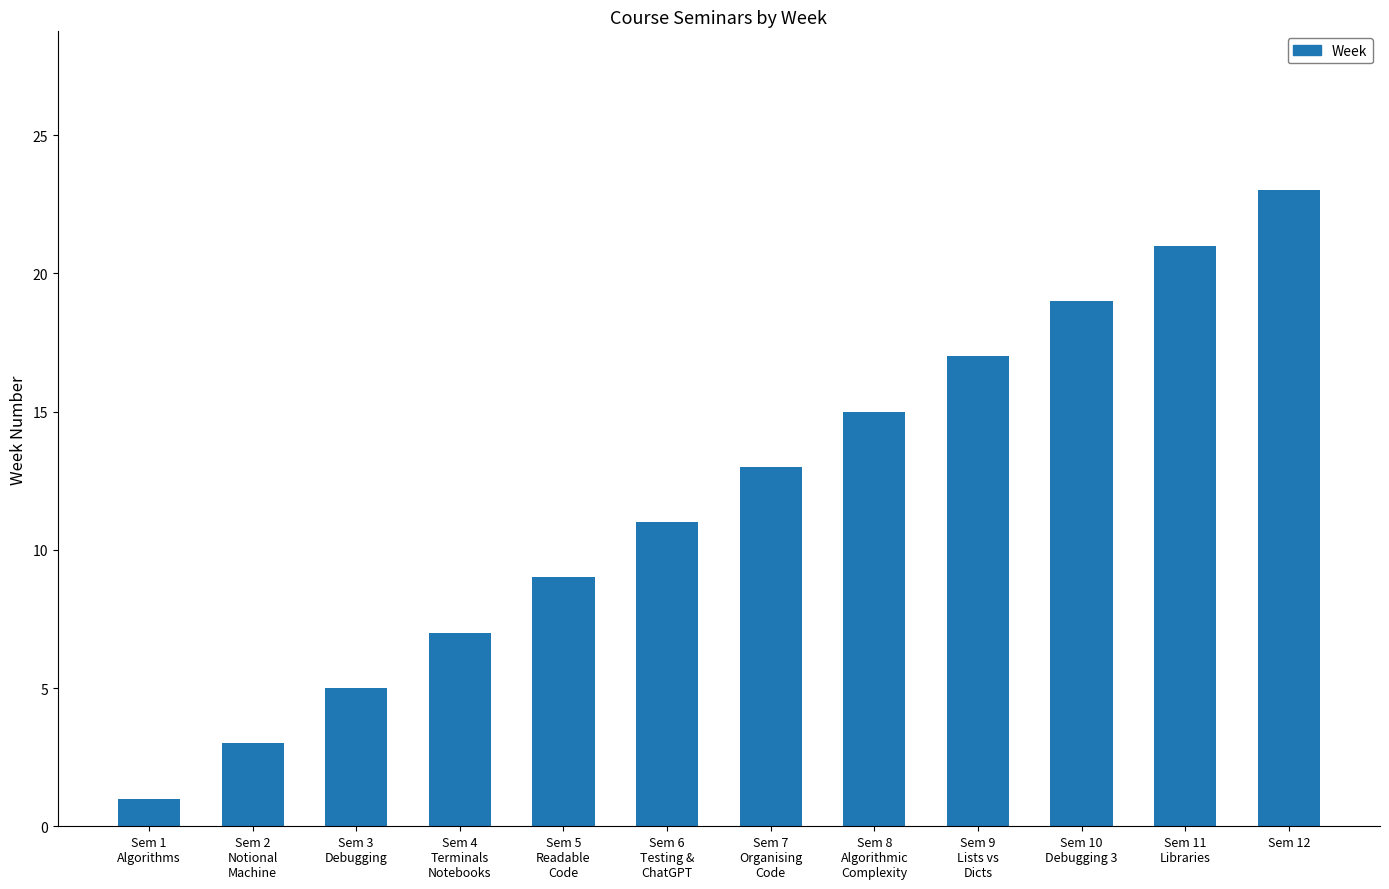

What is the average value?

12